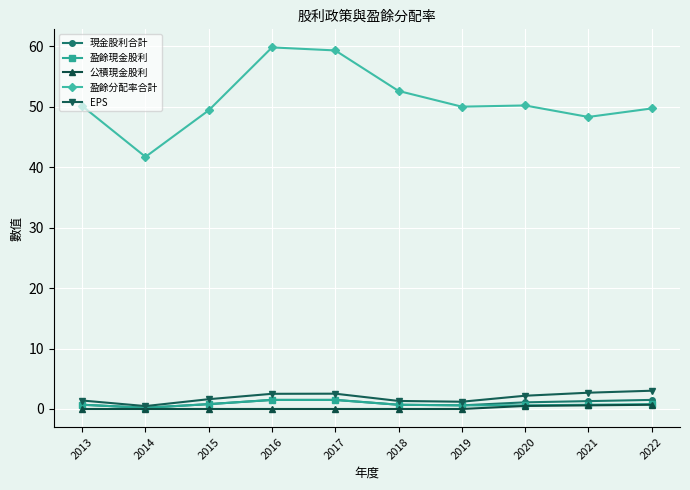

True or false: 公積現金股利 and 盈餘分配率合計 cross at least once.

False